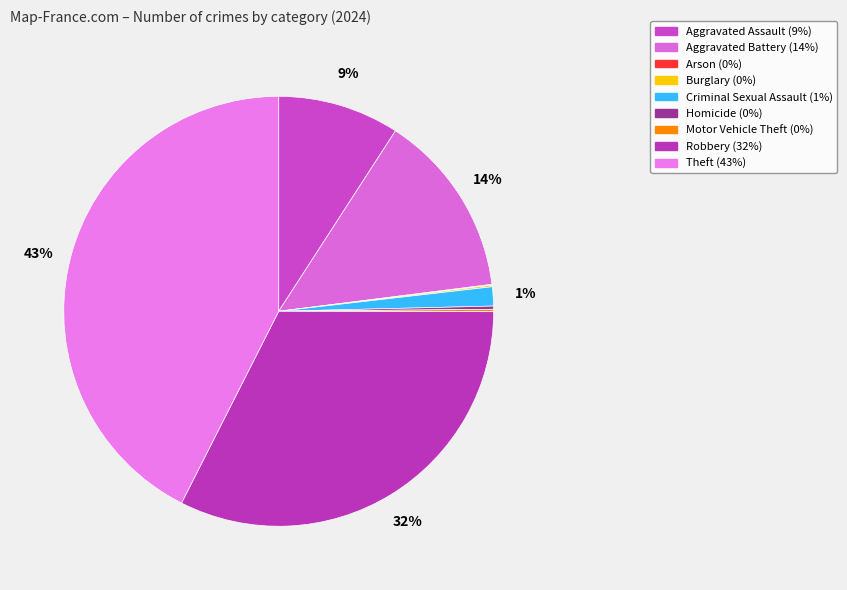

Which has a higher value, Aggravated Battery or Theft?

Theft